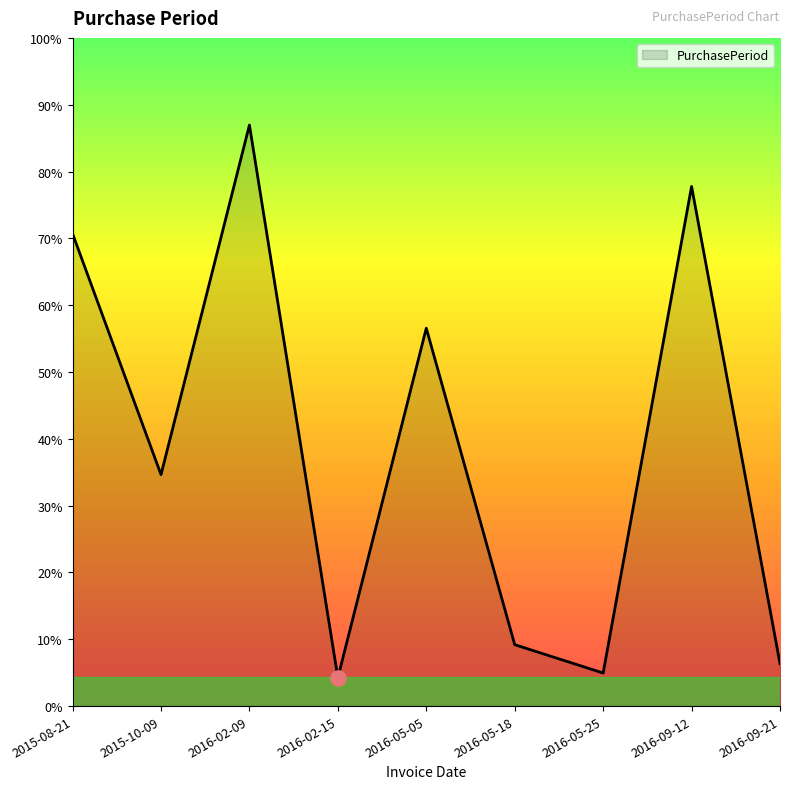

Does the chart have visible grid lines?

No